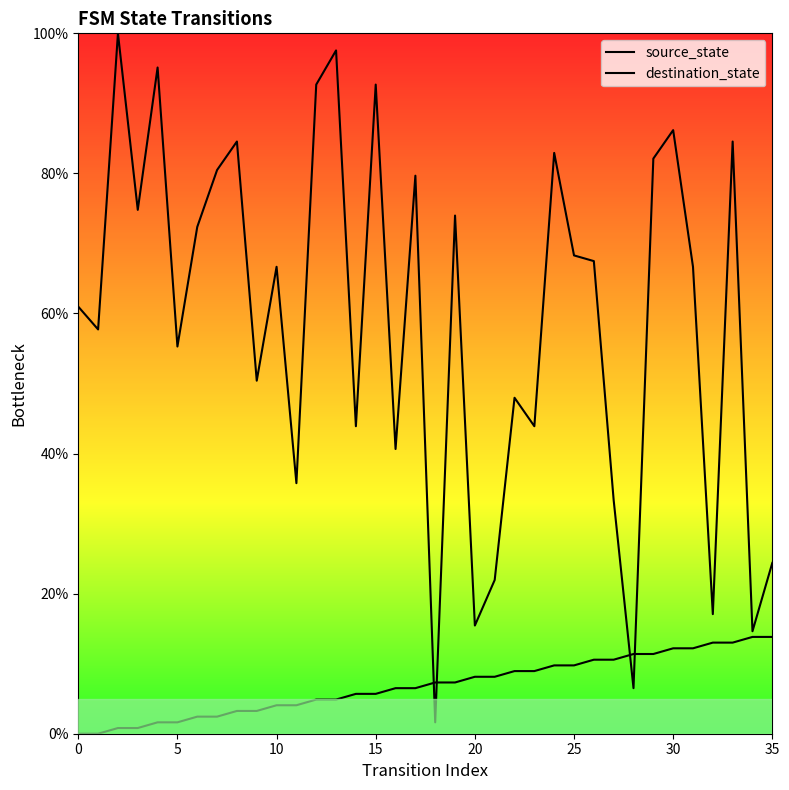

Which series ends up on top after the final intersection of destination_state and source_state?

destination_state